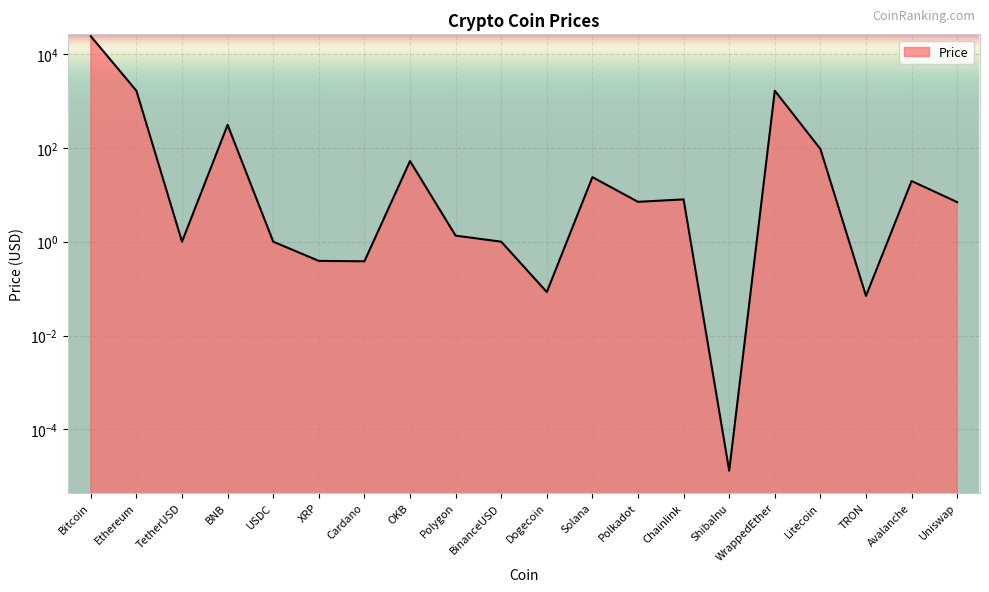

Reading right to left, what are all the values shown in this chart?

7.0	19.6	0.1	94.6	1656.9	0.0	8.0	7.1	23.8	0.1	1.0	1.3	52.3	0.4	0.4	1.0	309.7	1.0	1650.0	23979.2